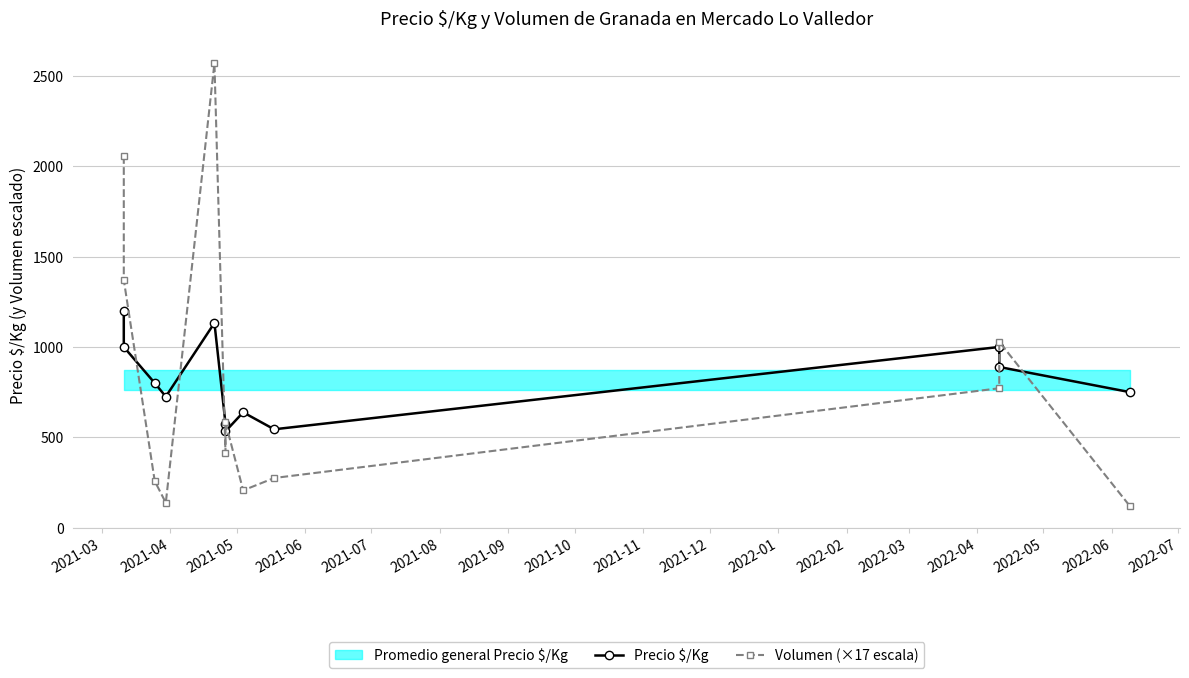

What is the sum of the Volumen (×17 escala) values at 2021-08 and 2021-06?

548.5